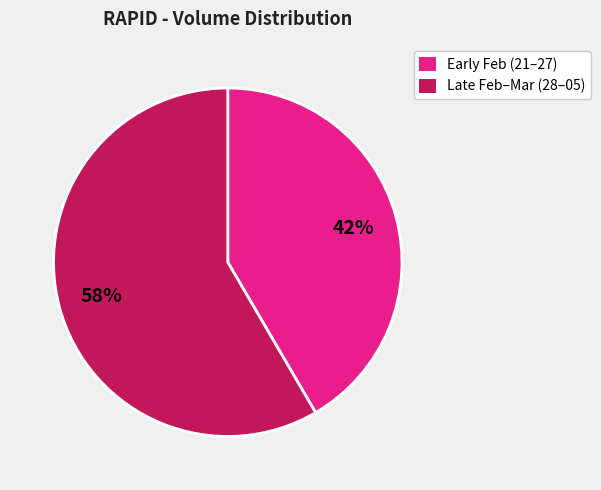

Does any single category account for the majority?

Yes